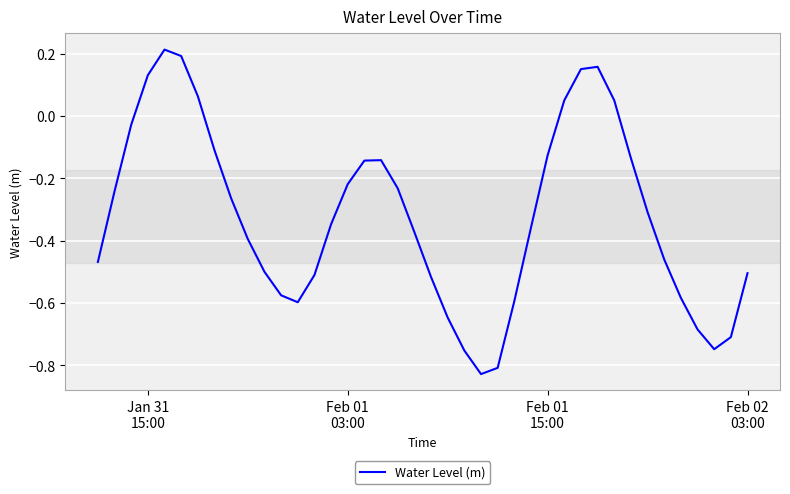

What is the difference between the maximum and minimum values?

1.0